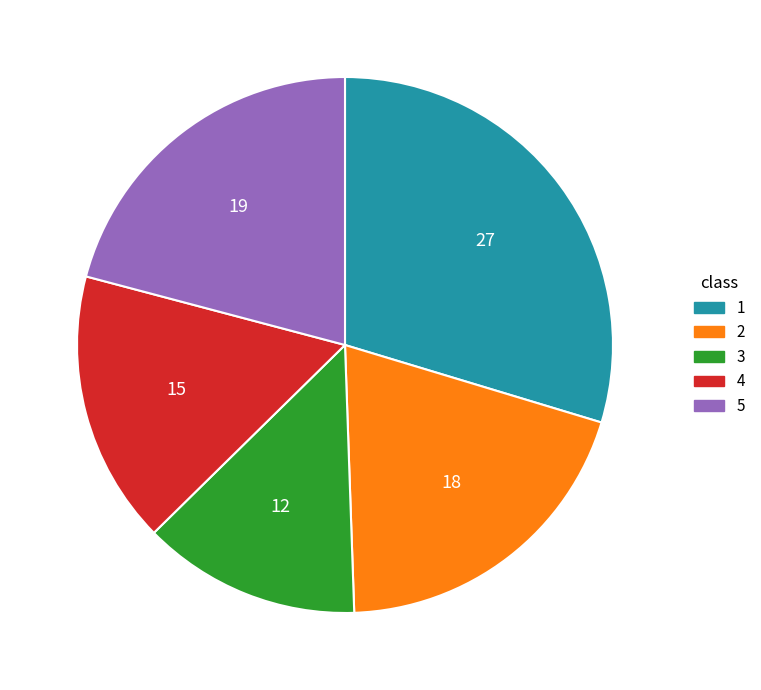

Does 3 represent more than half of the total?

No